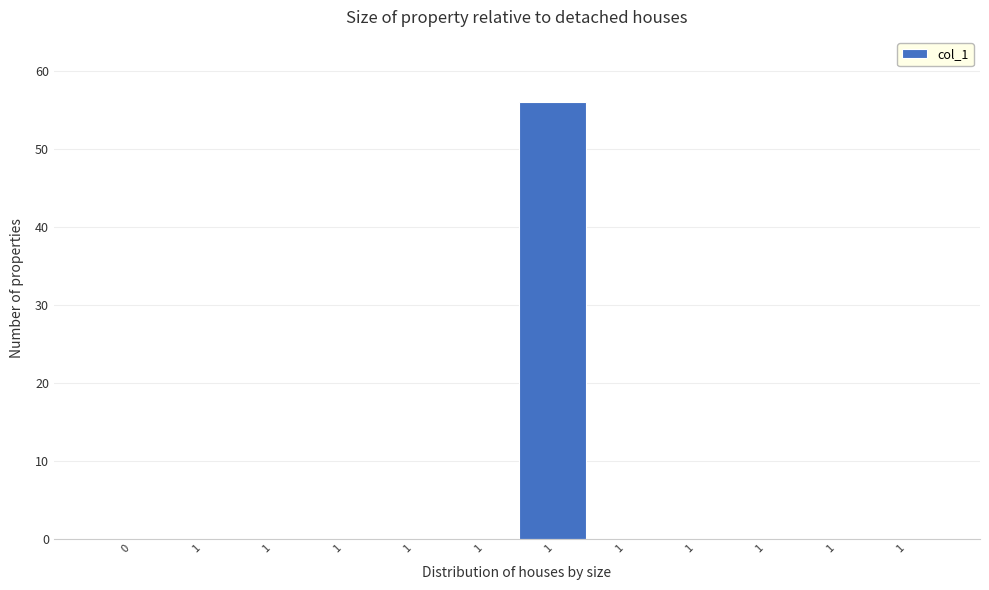

Are the bars horizontal?

No